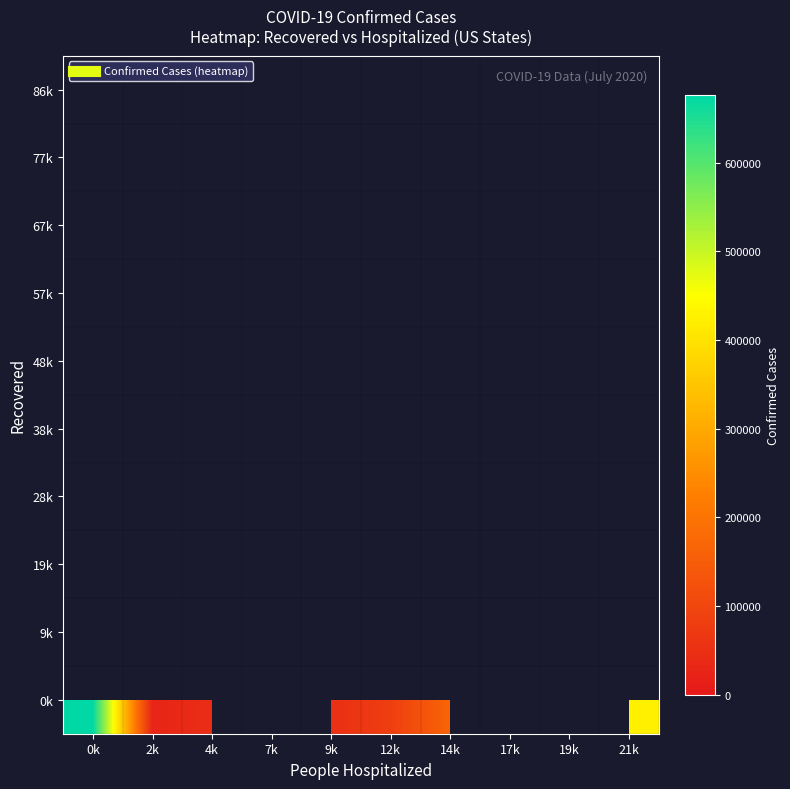

Rank the series by their maximum value, from lowest to highest.

0k, 9k, 19k, 28k, 38k, 48k, 57k, 67k, 77k, 86k